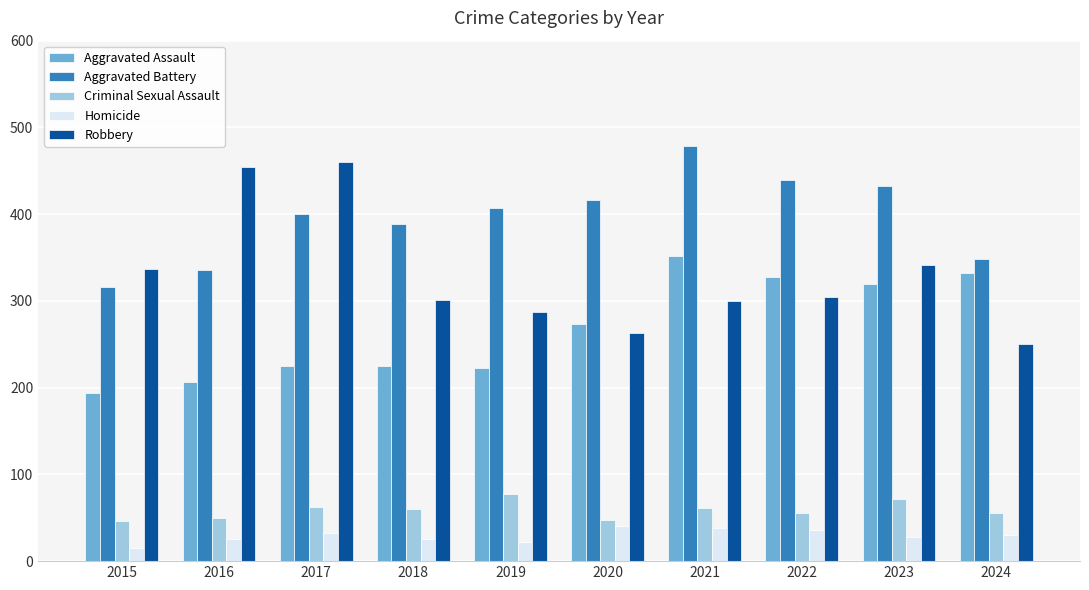

At how many categories does at least one series exceed 280?

10